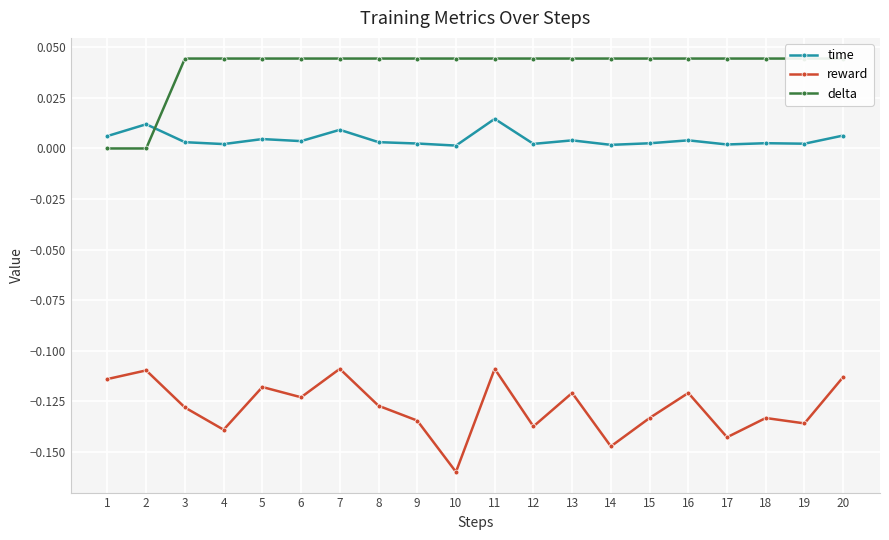

The delta series shows 0.0 at 3. True or false?

True